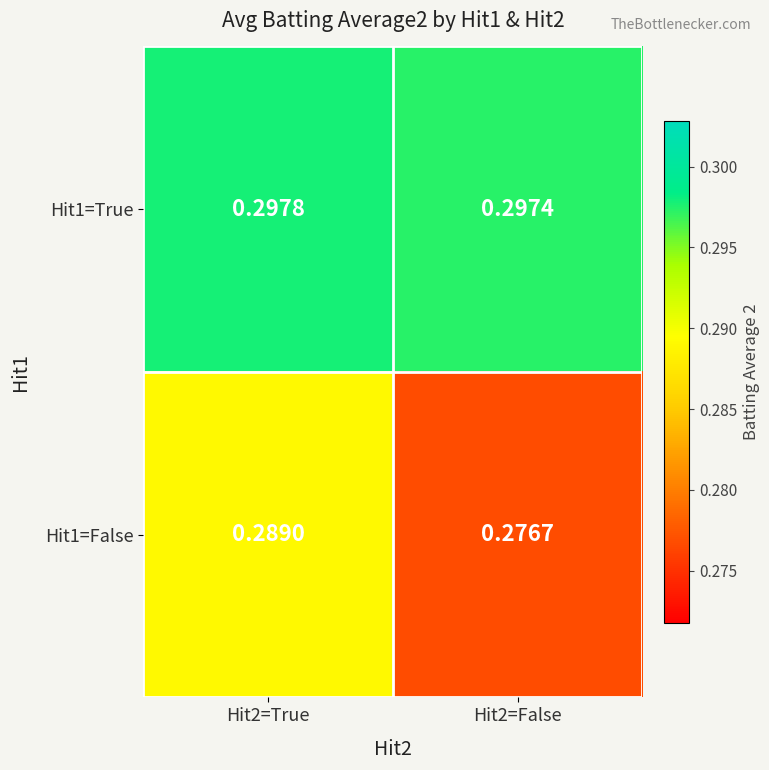

Is the value of Hit1=True at Hit2=True greater than the value of Hit1=False at Hit2=False?

Yes